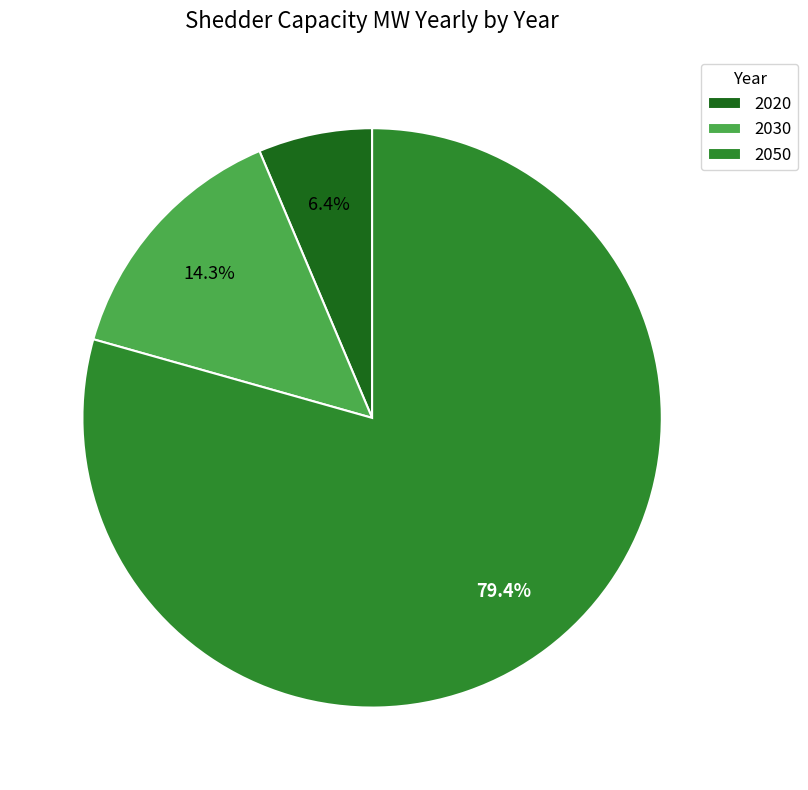

Is 2020 the majority of the pie?

No